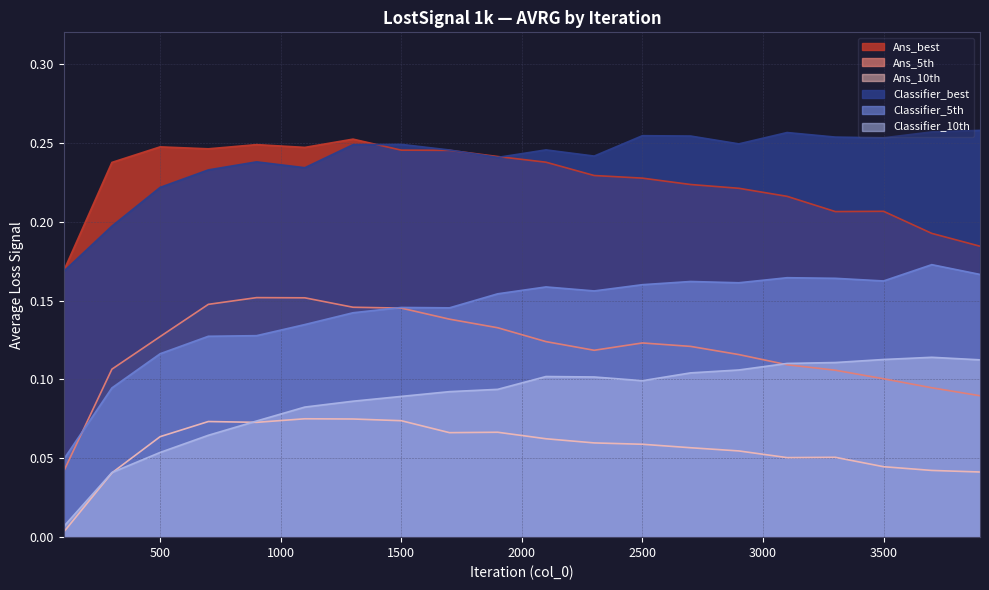

At how many categories does at least one series exceed 0?

20